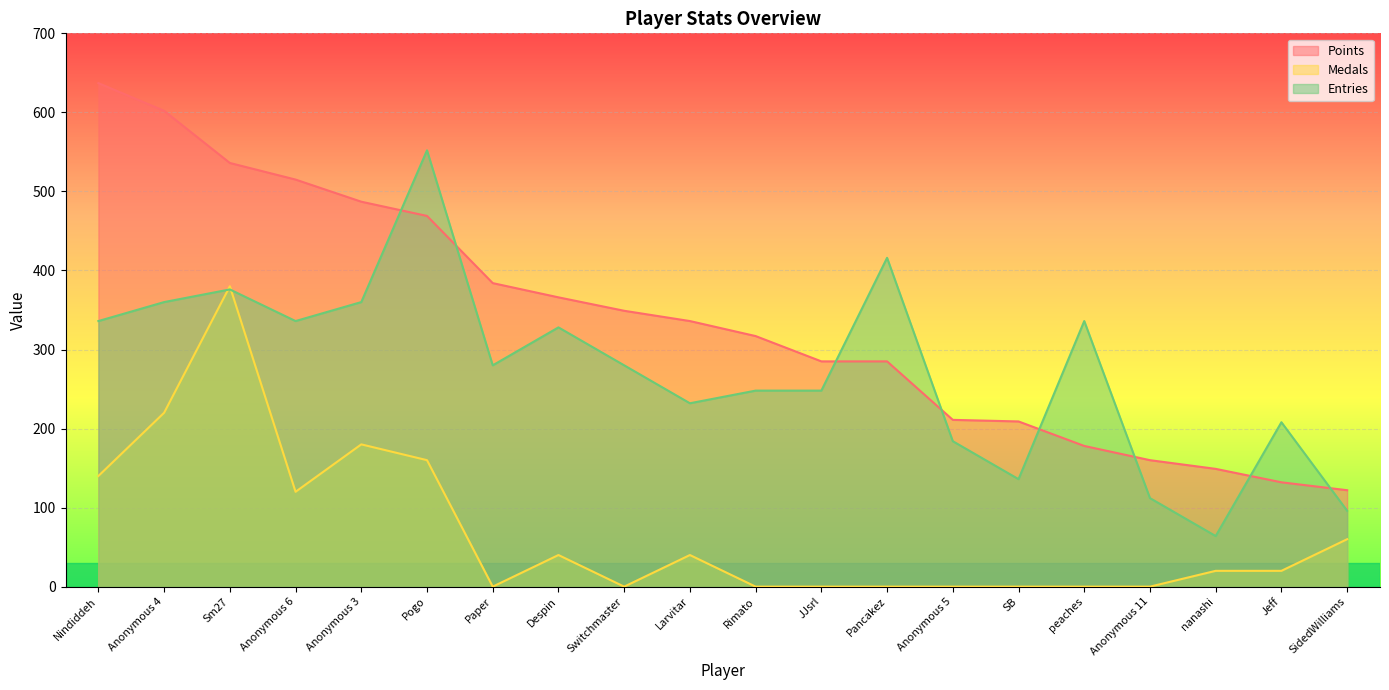

Which has a higher value, nanashi or Pogo?

Pogo